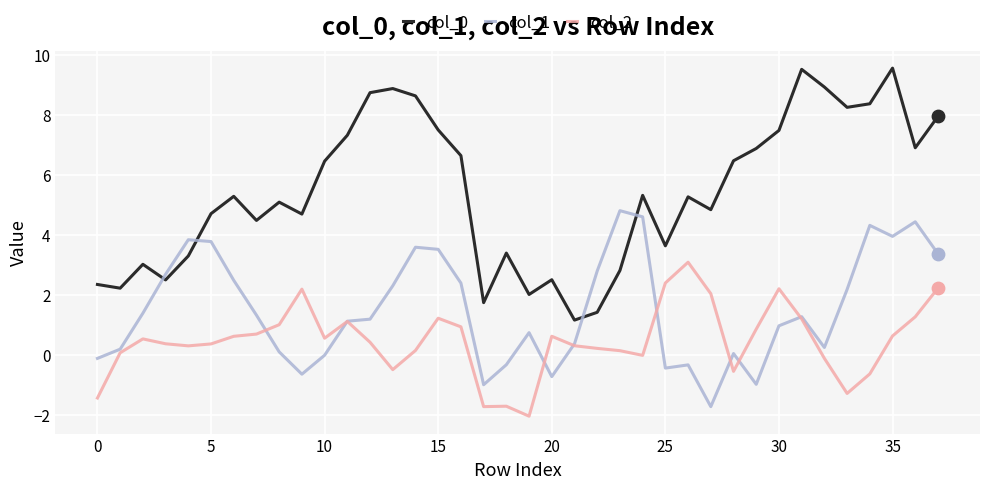

What is the minimum value shown in the chart?

-2.0